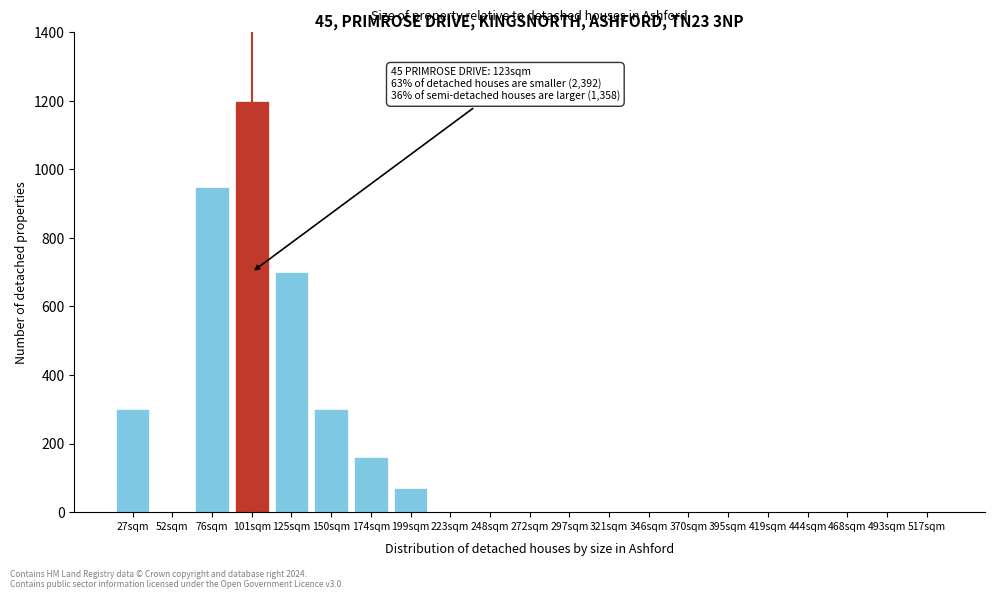

Reading left to right, extract all data points from this chart.

27sqm=300	52sqm=0	76sqm=950	101sqm=1200	125sqm=700	150sqm=300	174sqm=160	199sqm=70	223sqm=0	248sqm=0	272sqm=0	297sqm=0	321sqm=0	346sqm=0	370sqm=0	395sqm=0	419sqm=0	444sqm=0	468sqm=0	493sqm=0	517sqm=0